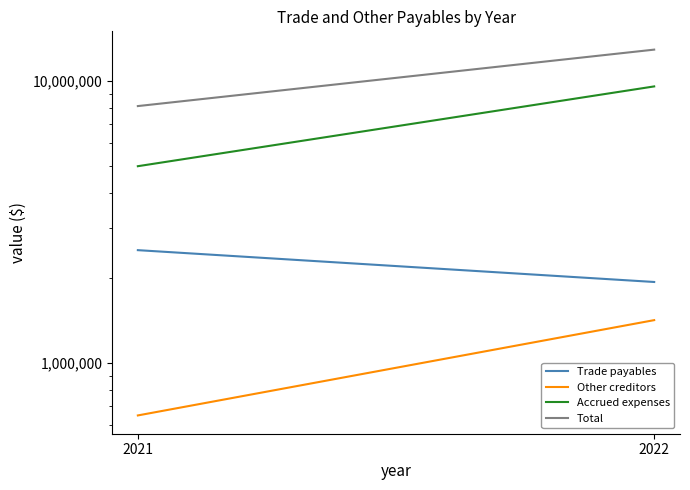

Is it true that Trade payables equals 1932688 at 2022?

True